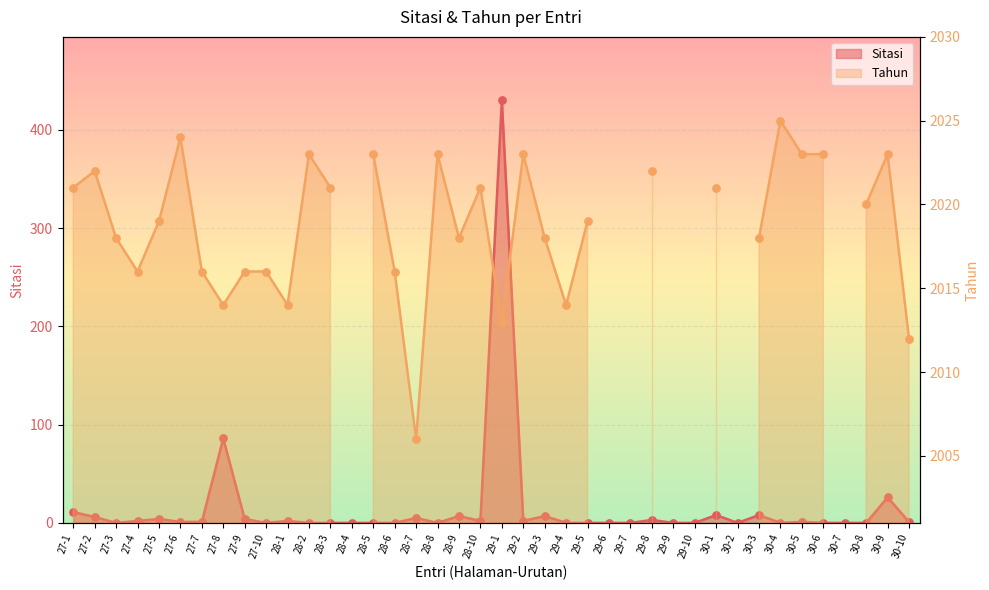

What is the change in value from 28-1 to 28-6?

-2